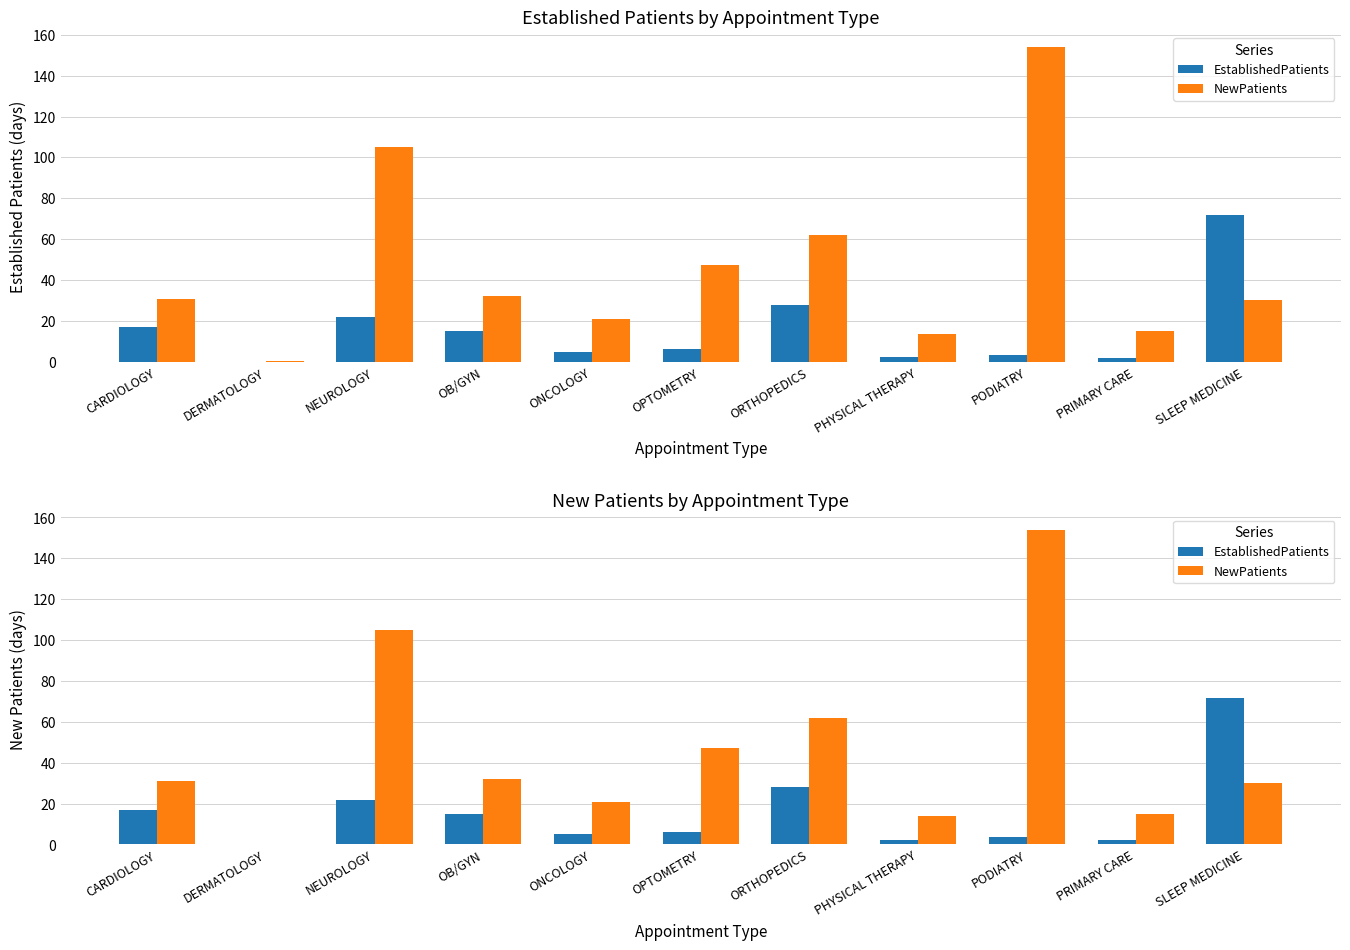

How many groups of bars are there?

11